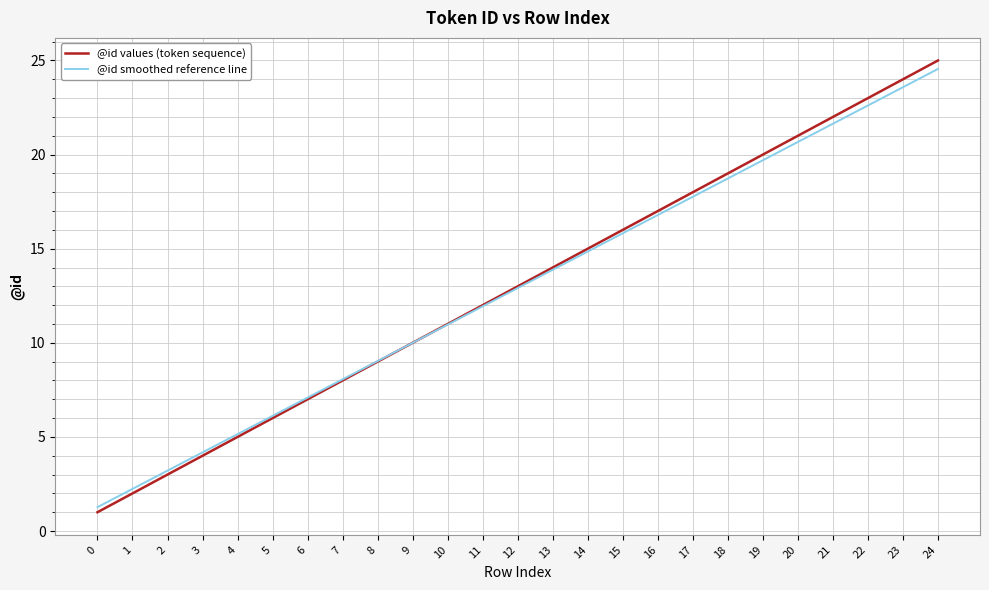

Between 13 and 21, which series saw the biggest shift?

@id values (token sequence)